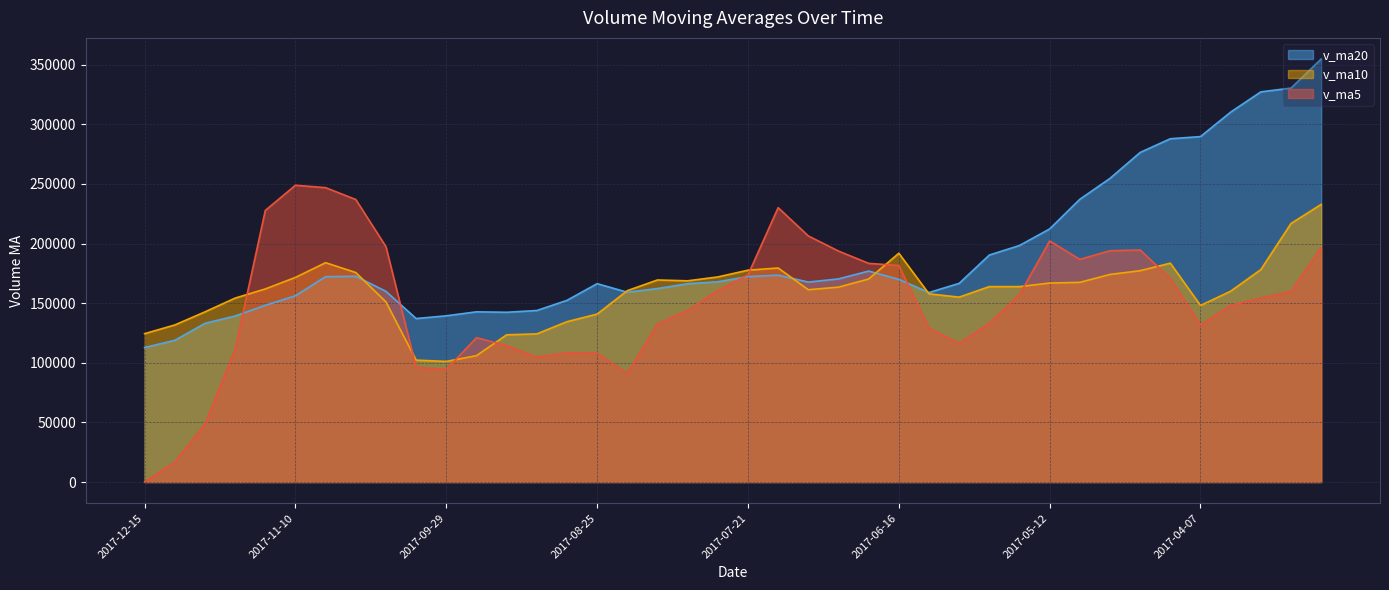

In v_ma5, how many points are higher than both neighbors (excluding endpoints)?

6